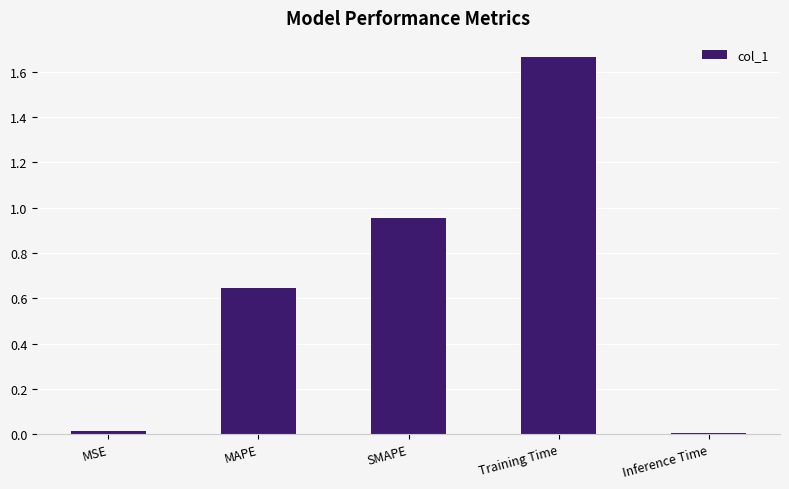

What is the change in value from MAPE to Inference Time?

-0.6